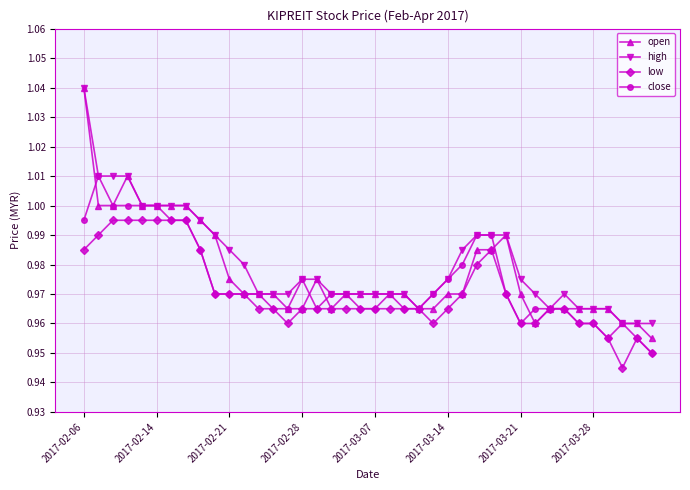

Which series has the widest spread of values?

open